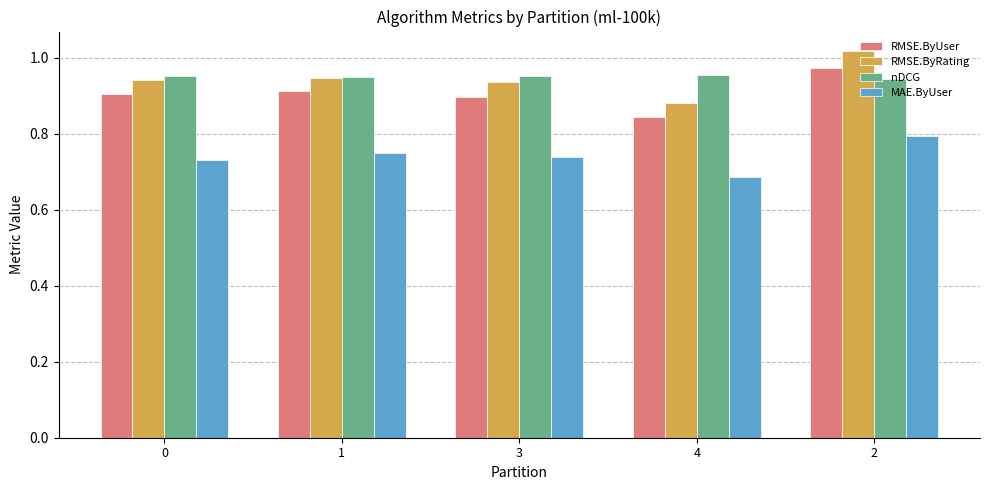

How many distinct data groups are displayed?

4